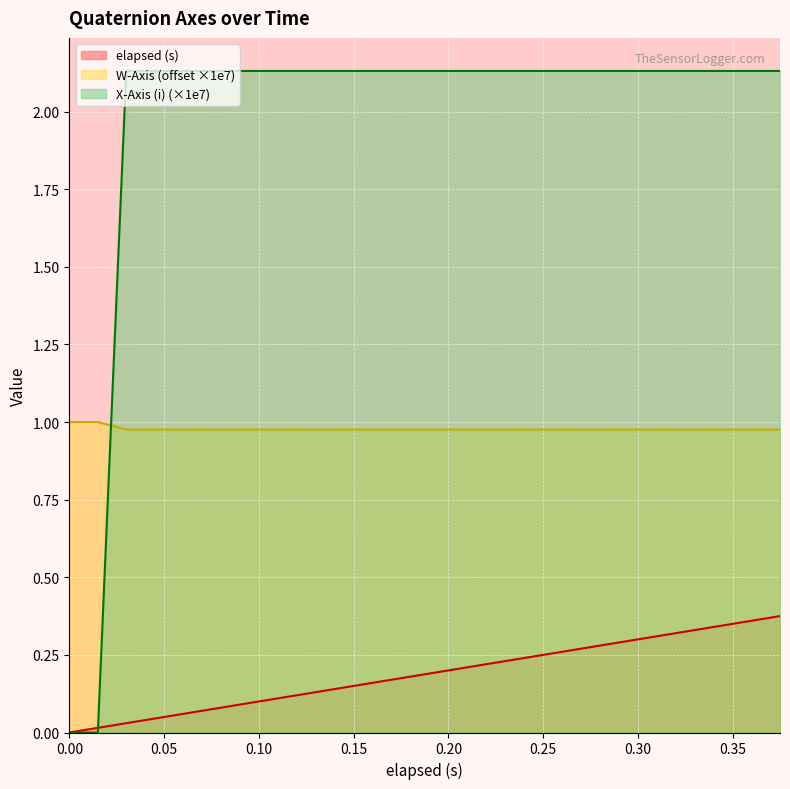

What is the value of the X-Axis (i) point at the 5th from the left?

2.1